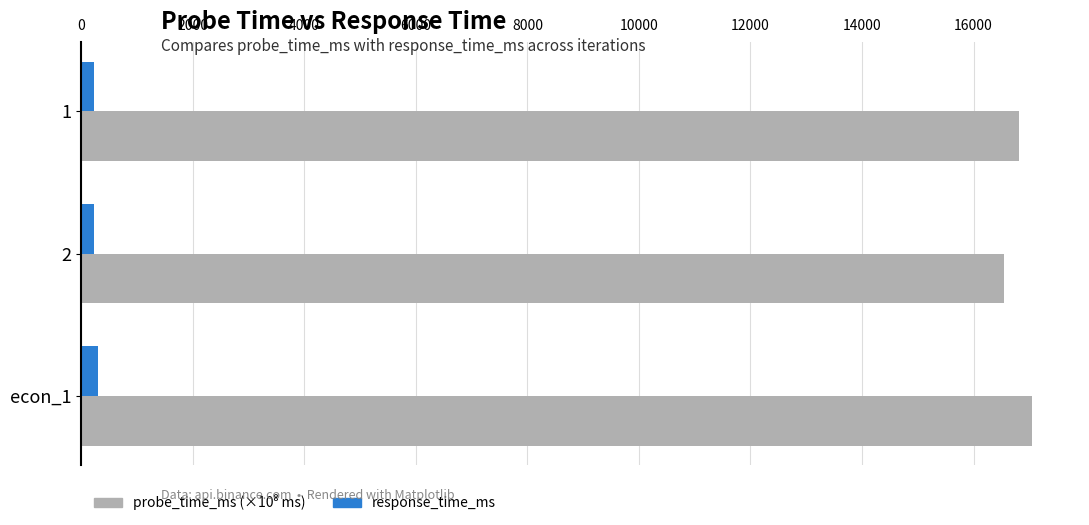

Count the number of categories in the chart.

3